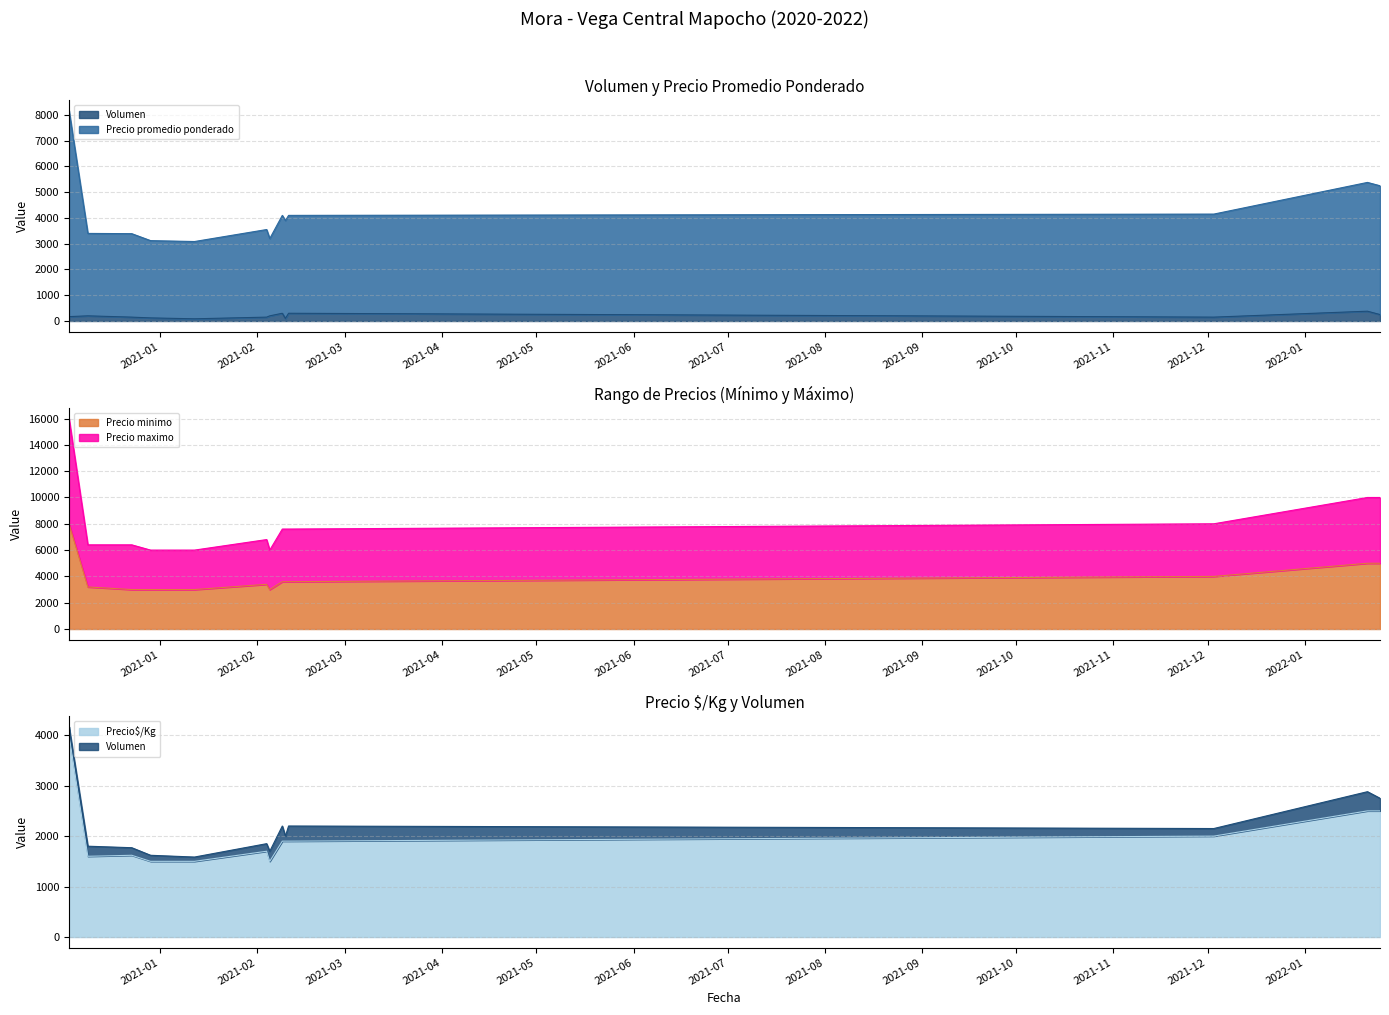

What is the sum of all Volumen values?

2555